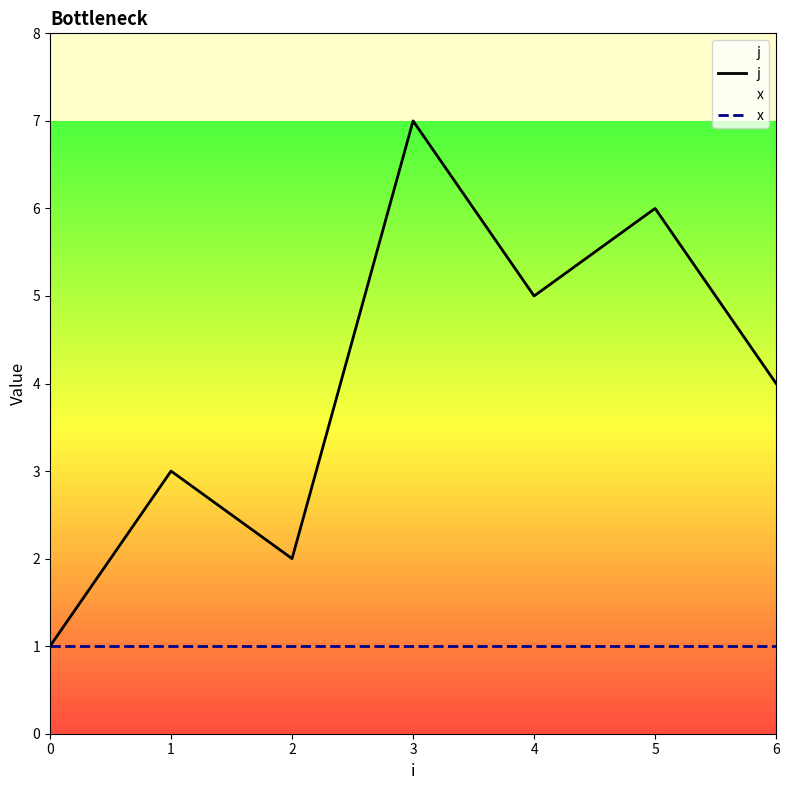

Is the value of x at 6 greater than the value of j at 6?

No